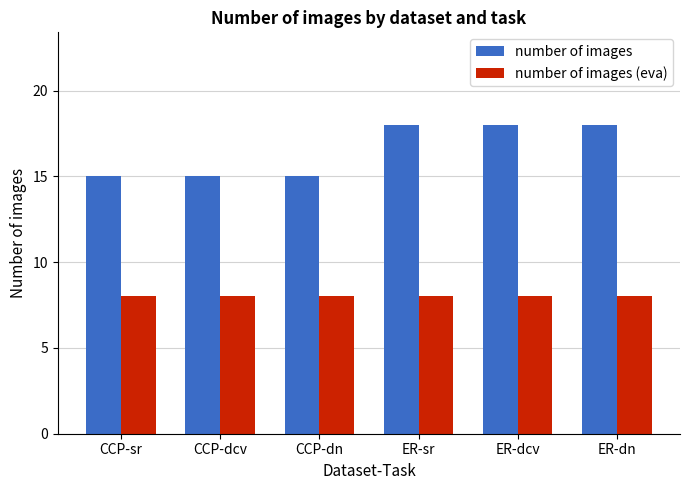

Rank the series by their average value, from lowest to highest.

number of images (eva), number of images